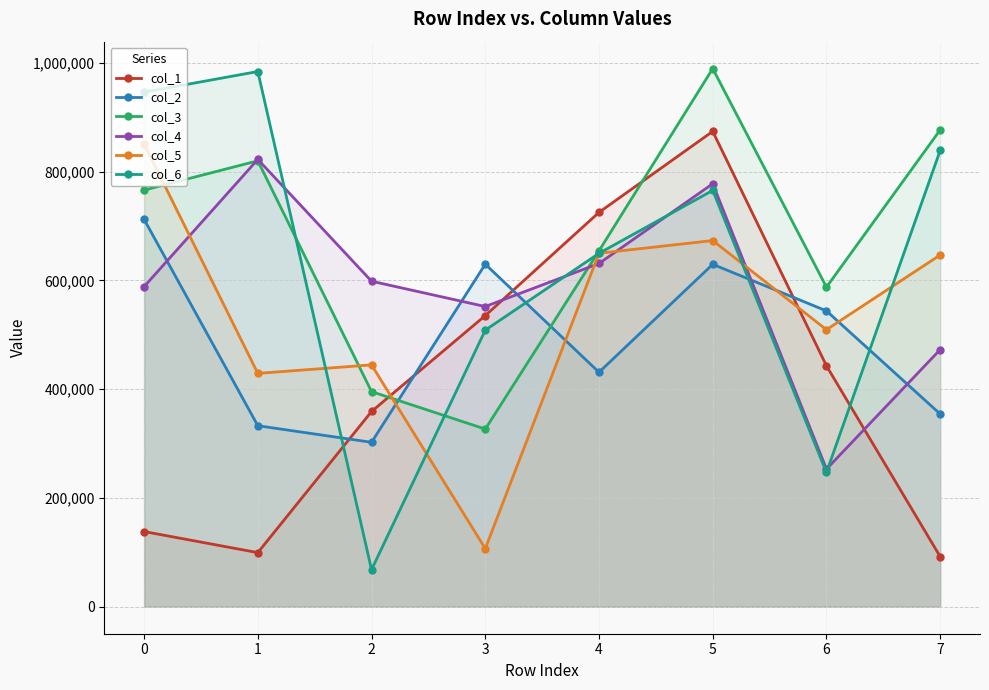

What is the difference between the maximum and minimum values in the col_3 series?

662826